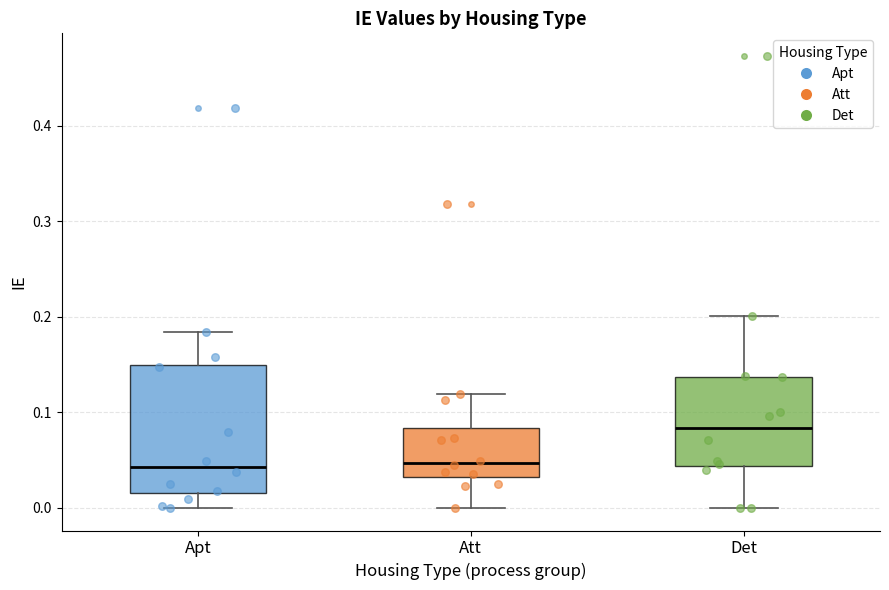

Which box is the tallest, from its lower edge to its upper edge?

Apt